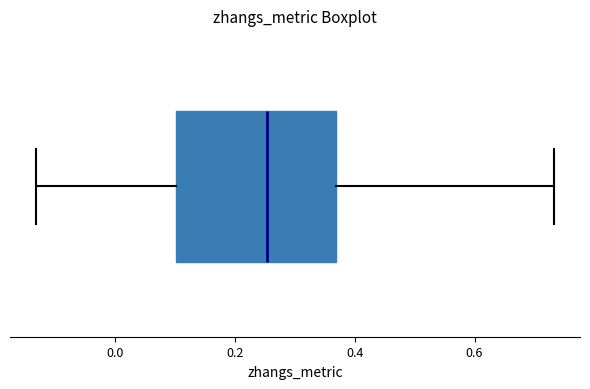

Where does the median line of the box sit on the x-axis? The values are not printed on the chart, so give them approximately, as read against the axis.

0.26